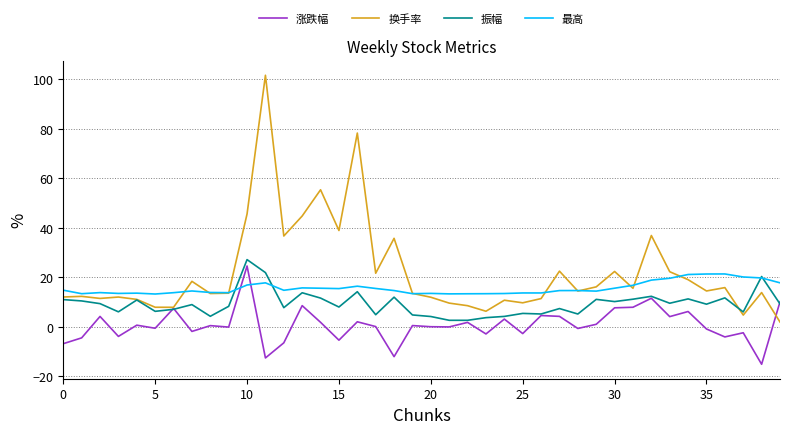

Which series has the largest total across all categories?

换手率